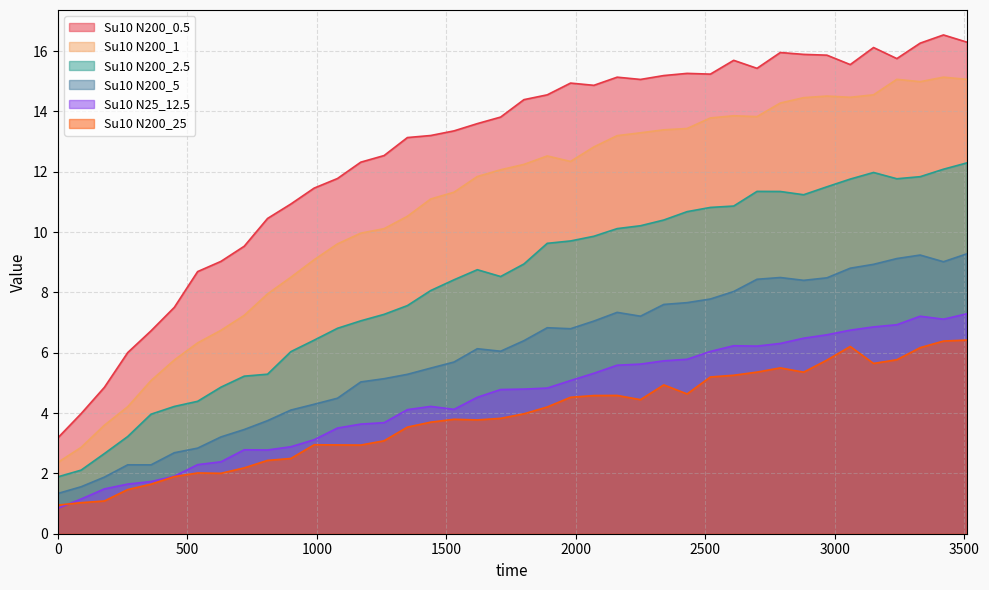

Where does the Su10 N200_1 series first go above 12?

1710